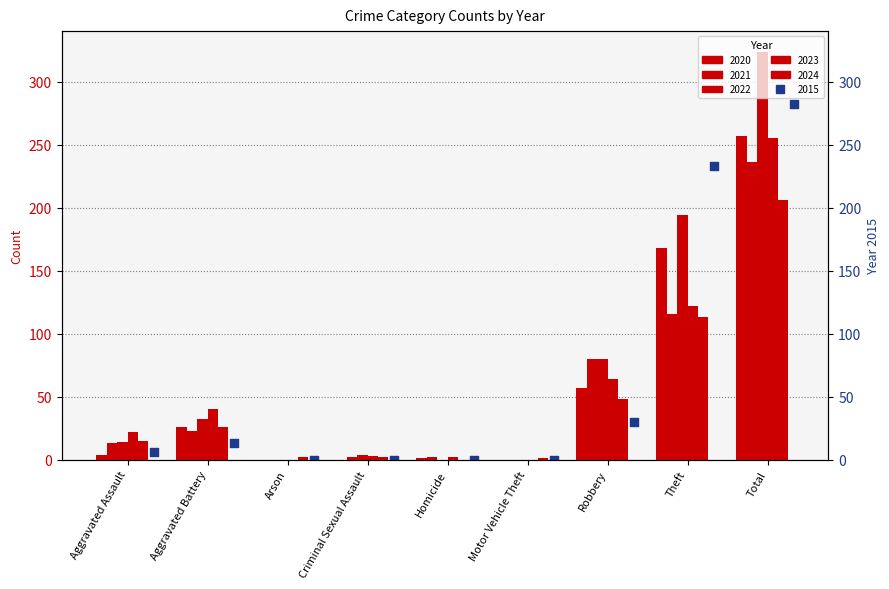

At how many categories does at least one series exceed 101?

2